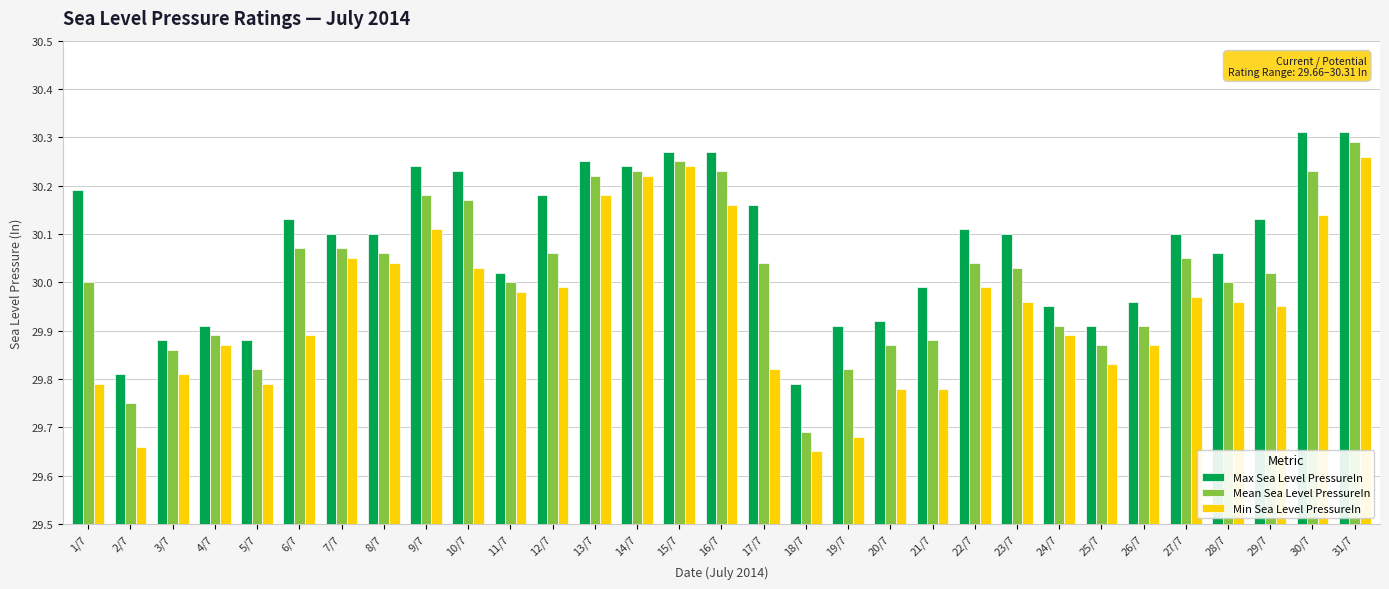

What is the sum of the Mean Sea Level PressureIn values at 24/7 and 19/7?

59.7